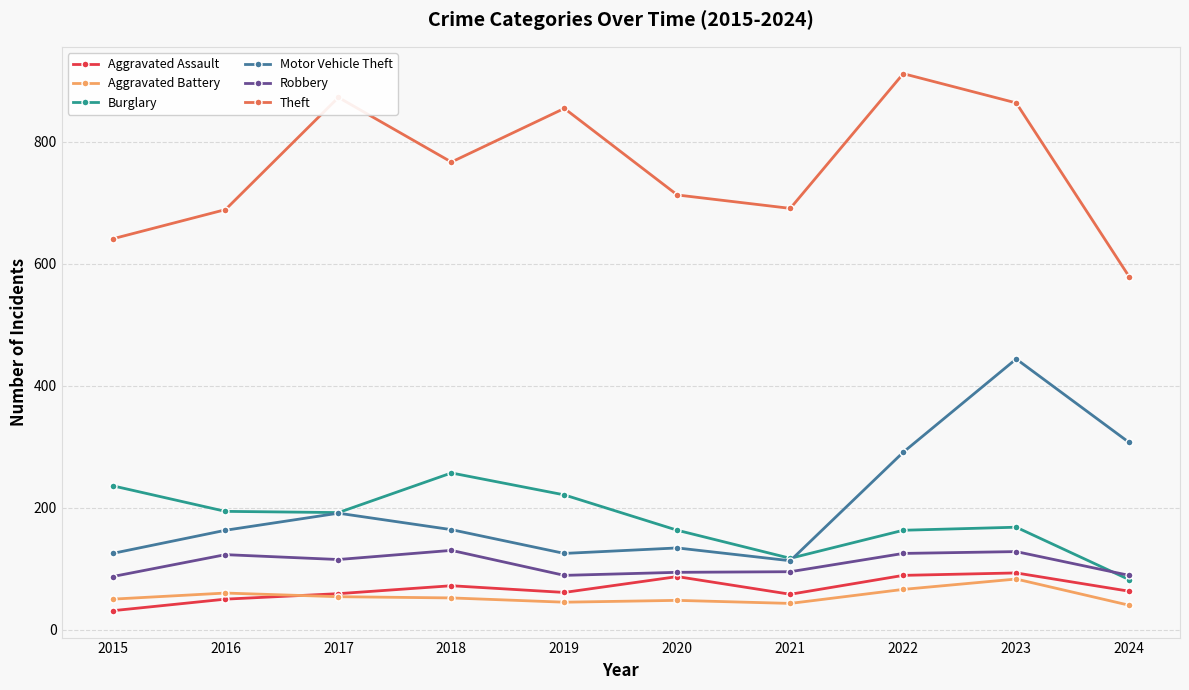

Where is the first local minimum for Robbery?

2017